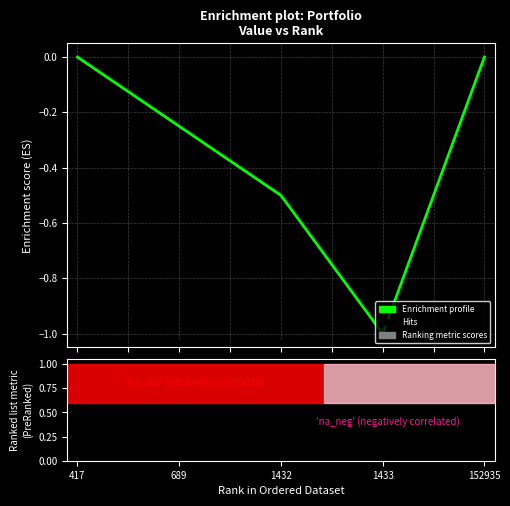

Rank the categories by value from lowest to highest.

1433, 1432, 689, 417, 152935